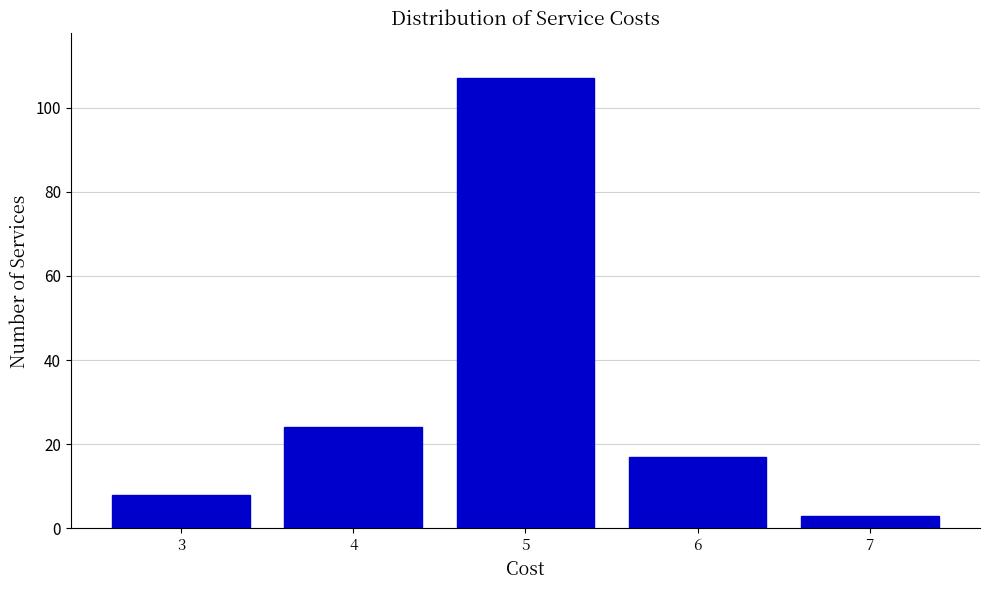

Reading left to right, what are all the values shown in this chart?

3=8	4=24	5=107	6=17	7=3